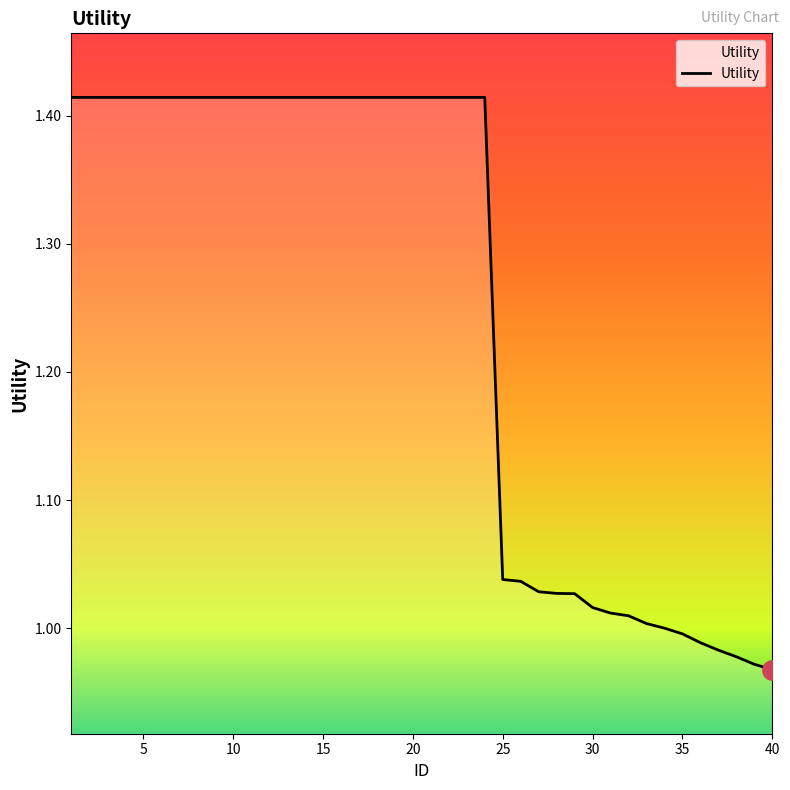

What is the difference between the maximum and minimum values?

0.4